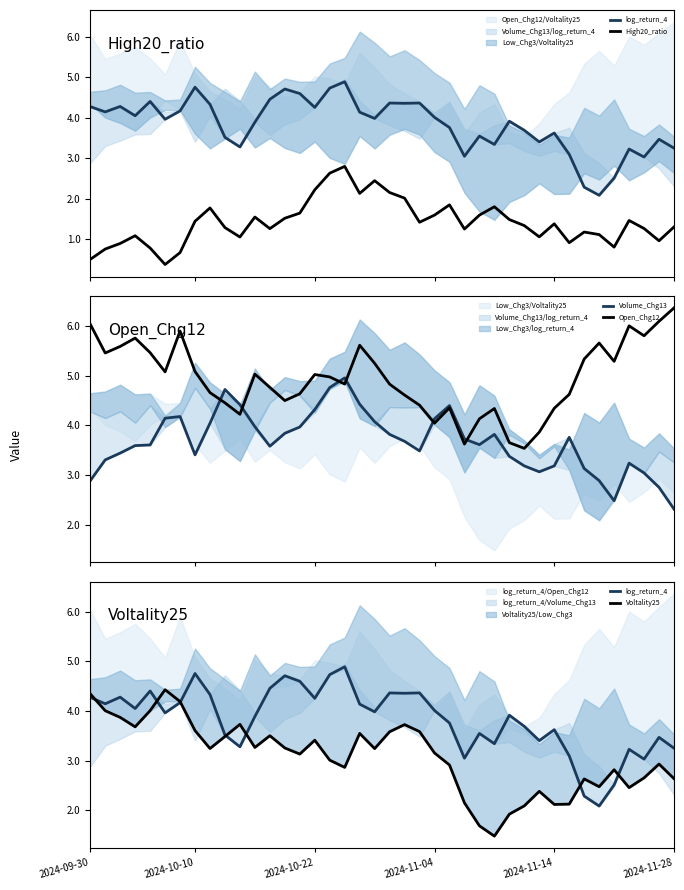

Between 2024-09-30 and 26, which is larger?

2024-09-30